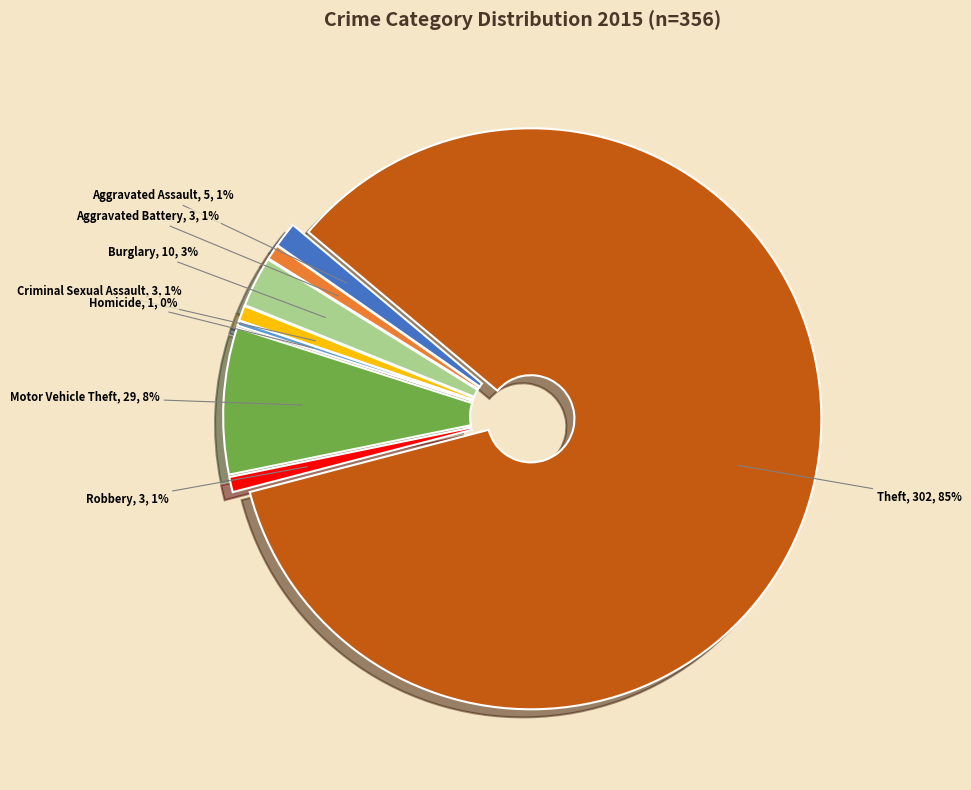

Rank the categories by value from highest to lowest.

Theft, Motor Vehicle Theft, Burglary, Aggravated Assault, Aggravated Battery, Criminal Sexual Assault, Robbery, Homicide